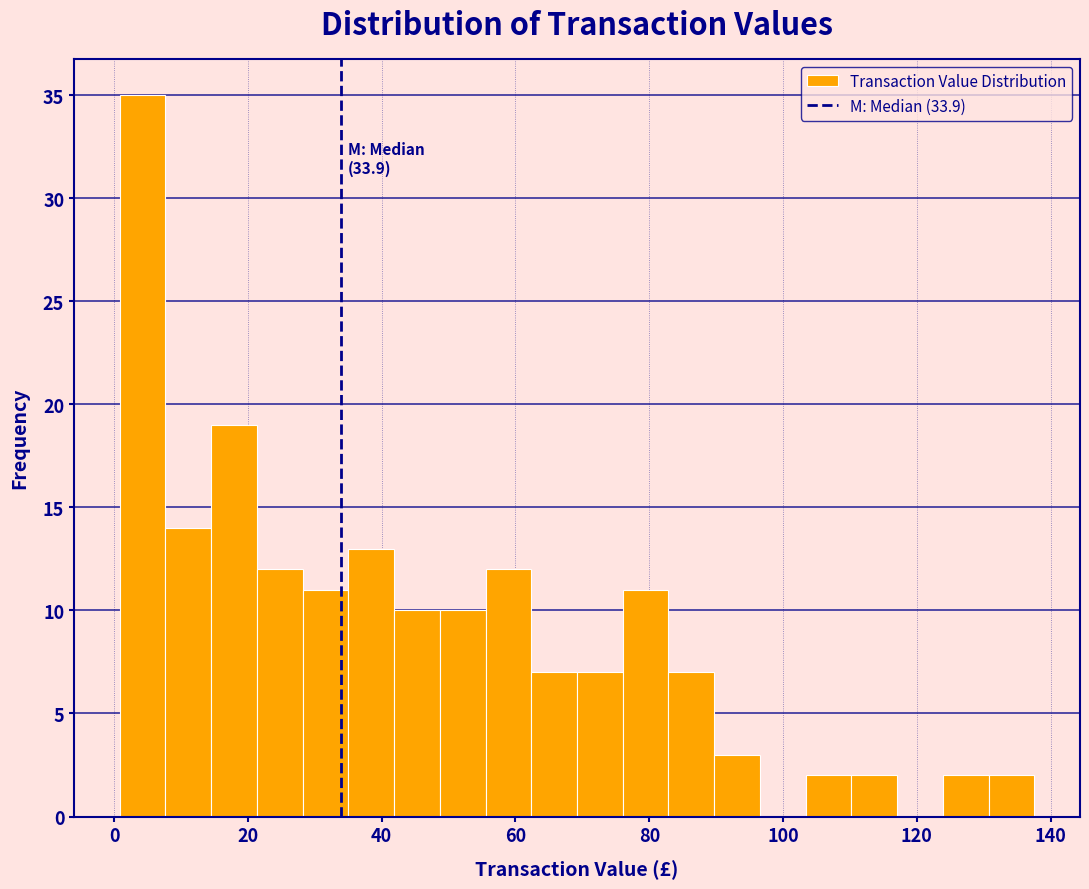

Read against the x-axis, roughly where is the centre of the tallest bar?

4